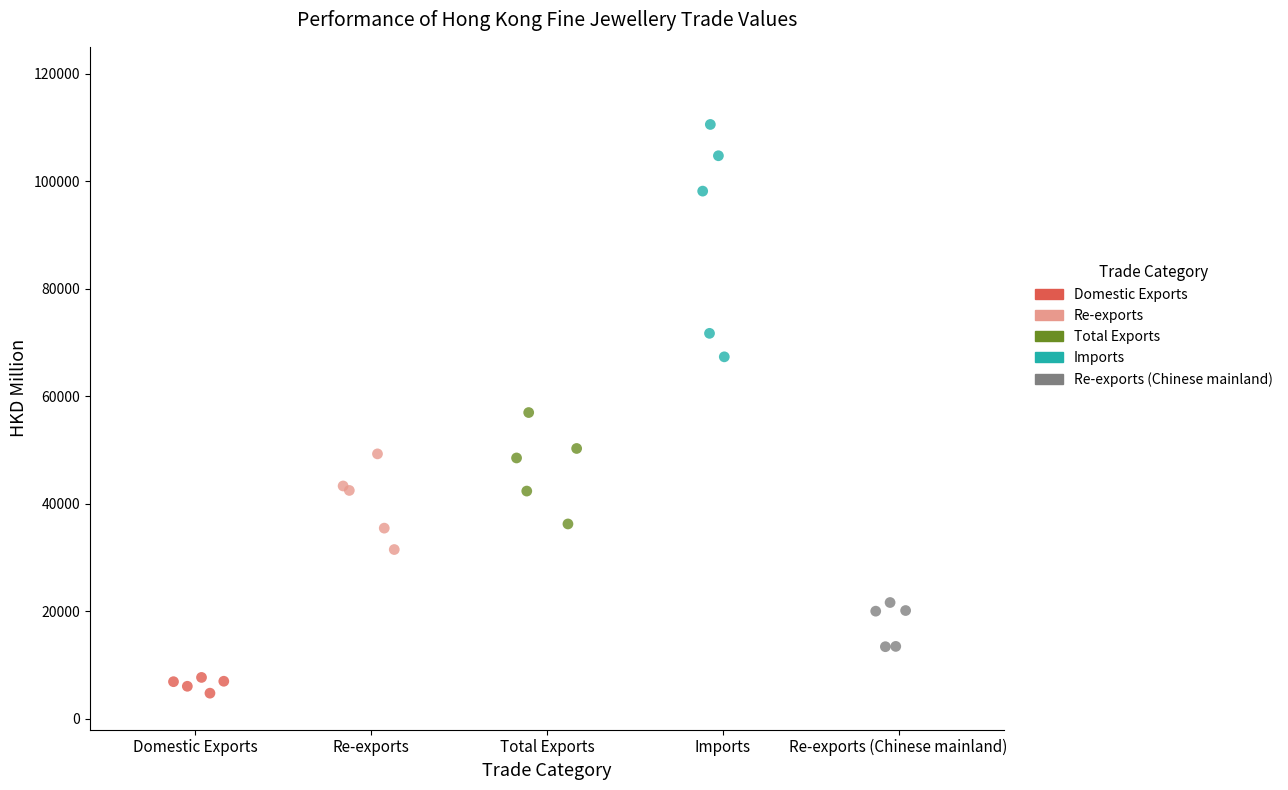

Which series has the largest Y range (max minus min)?

Imports